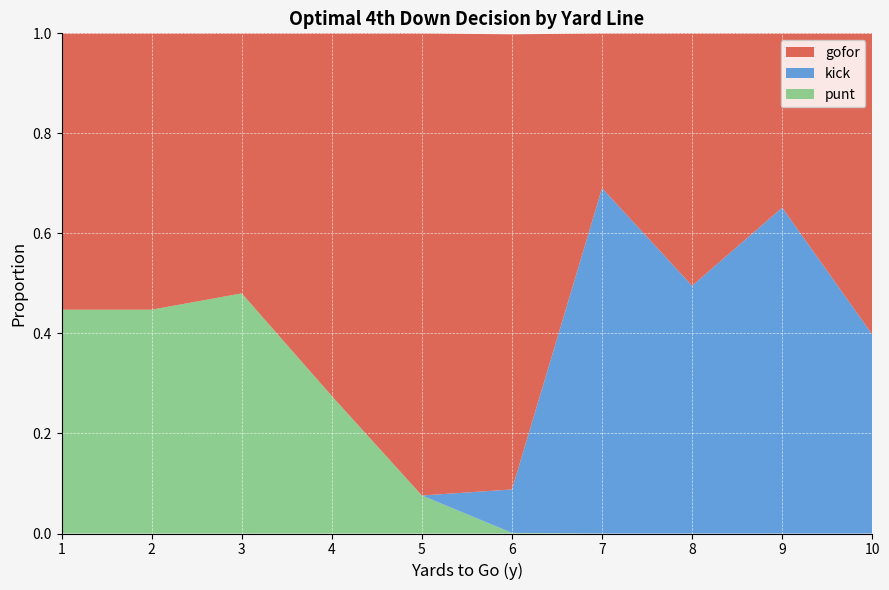

True or false: punt has a value of 0.0 at 10.

True